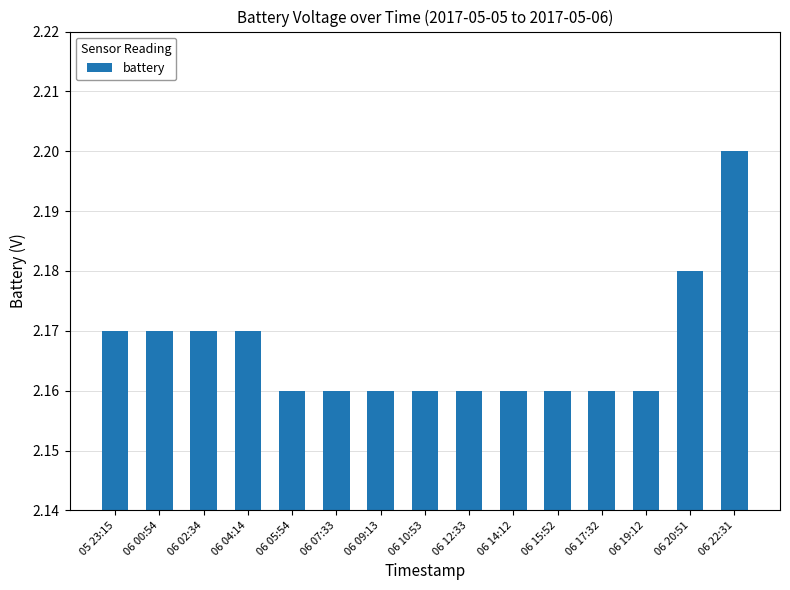

What is the label of the 8th bar from the right?

06 10:53